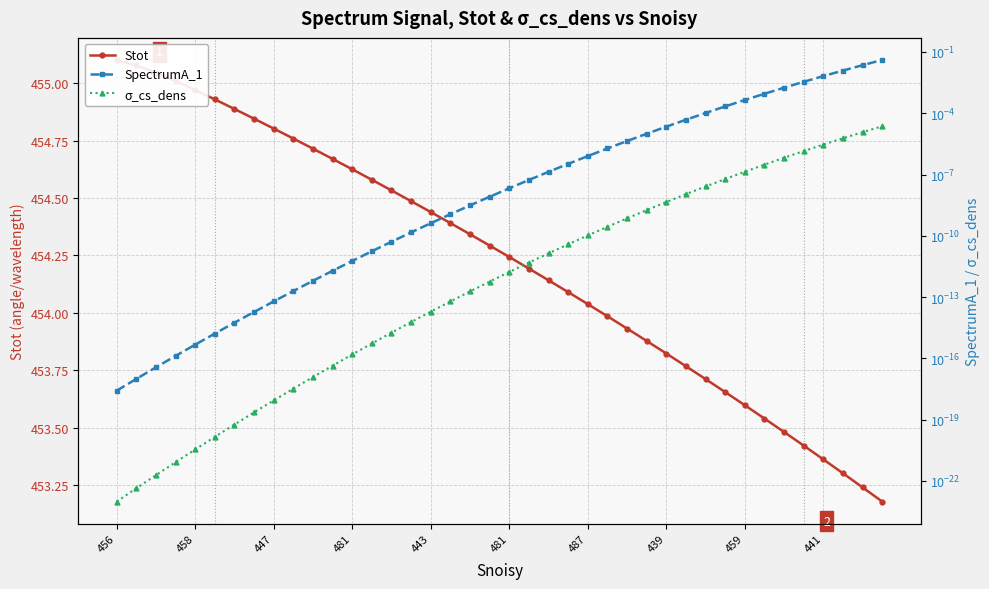

What is the maximum value shown in the chart?

455.1